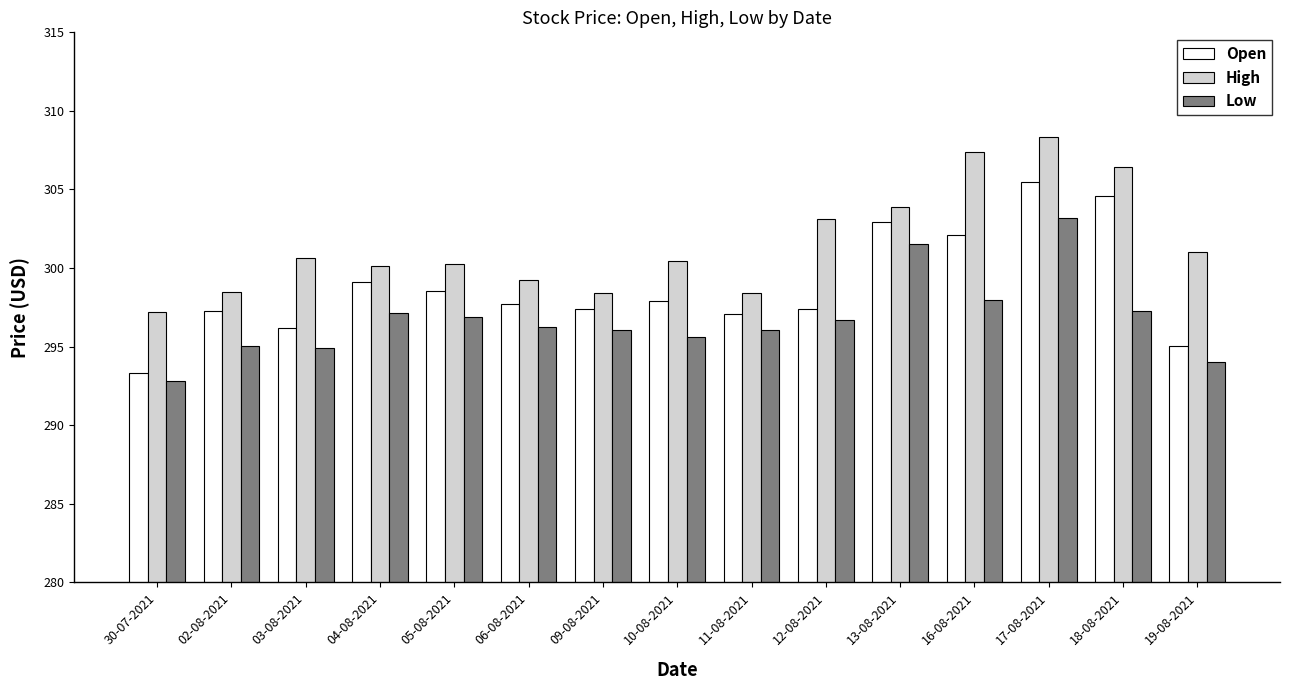

At which label does High first exceed 300?

03-08-2021